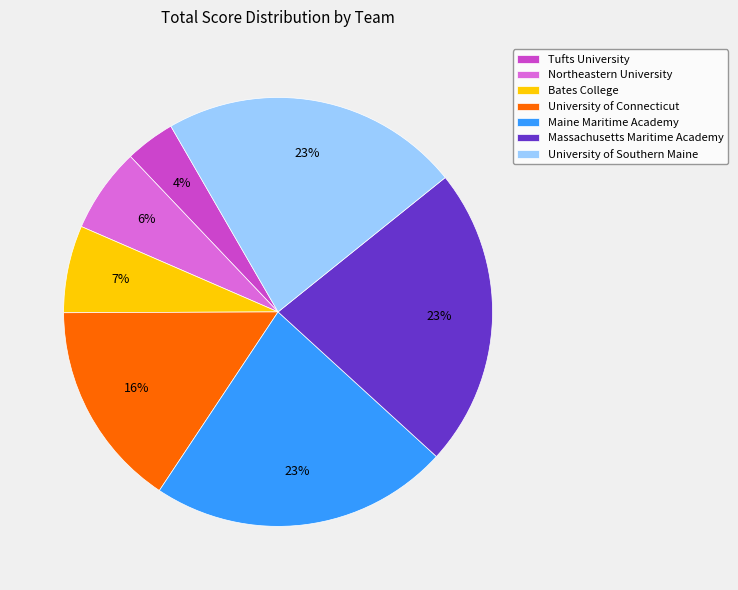

To the nearest percent, what portion does Northeastern University represent?

6%